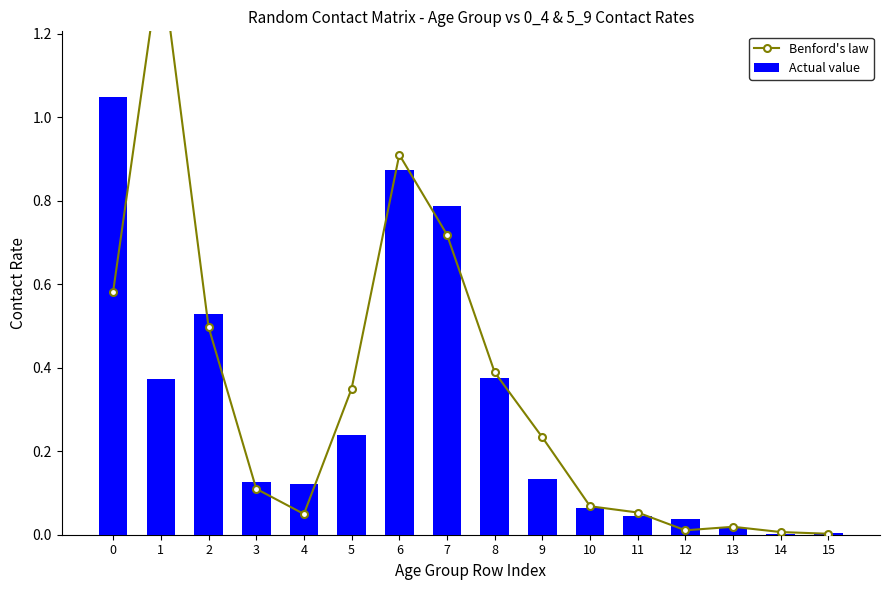

Count the number of categories in the chart.

16